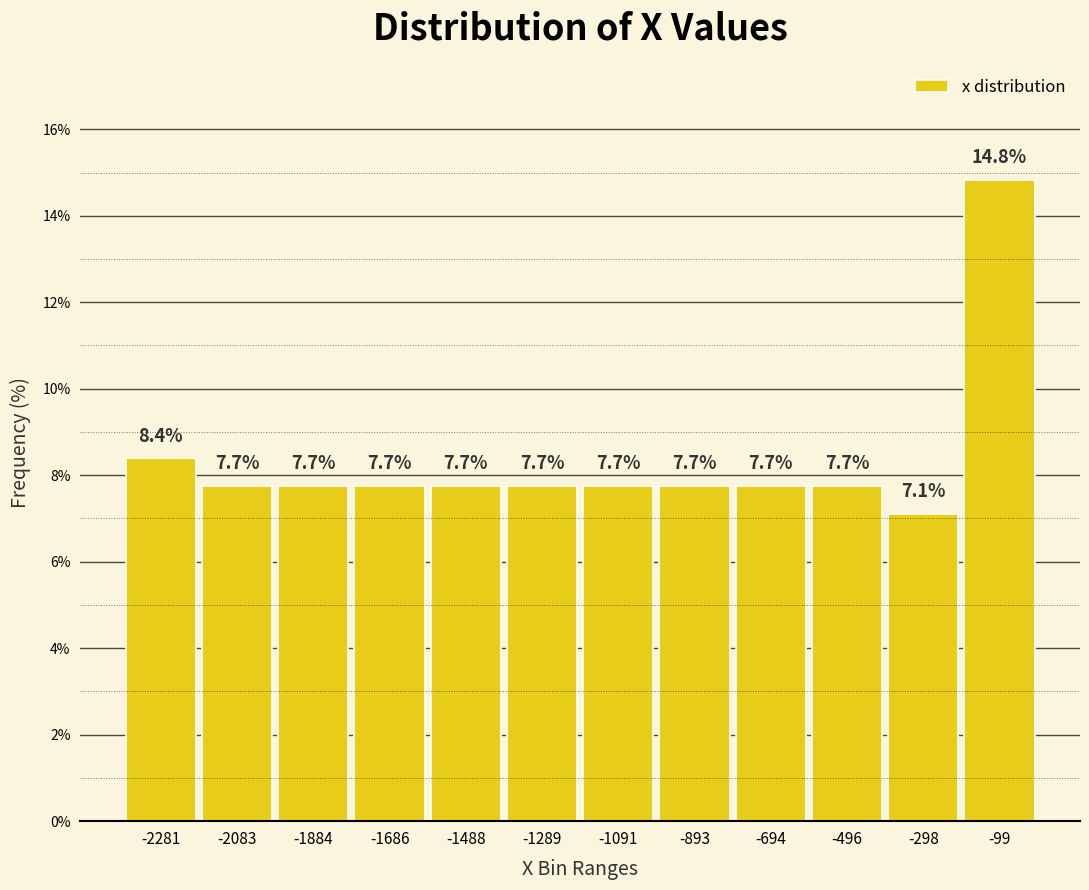

Reading left to right, transcribe this chart: for each bar, give the range it covers on the x-axis and its height. The bar edges are not printed on the chart, so give them approximately, as read against the axis.

-2380 to -2180: 8.4
-2180 to -1980: 7.7
-1980 to -1780: 7.7
-1780 to -1580: 7.7
-1580 to -1380: 7.7
-1380 to -1200: 7.7
-1200 to -1000: 7.7
-1000 to -800: 7.7
-800 to -600: 7.7
-600 to -400: 7.7
-400 to -200: 7.1
-200 to 0: 14.8